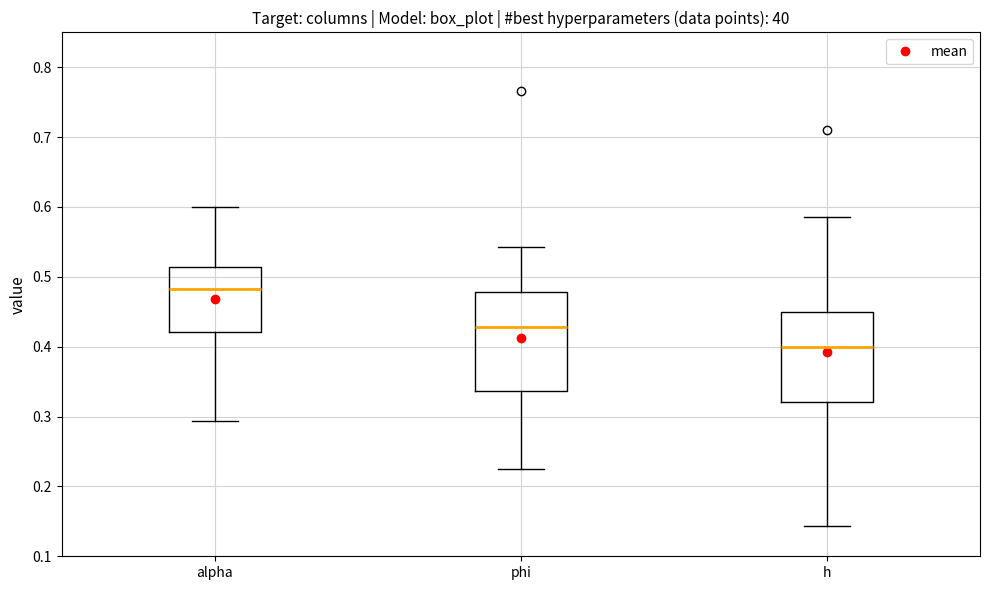

Comparing the boxes themselves (not the whiskers), which one is the tallest?

phi